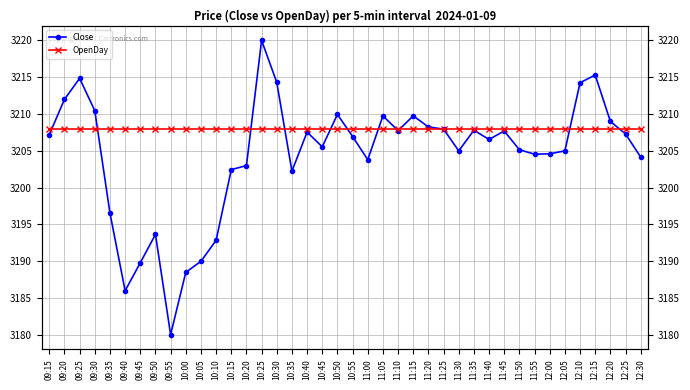

How many times do Close and OpenDay cross each other?

11